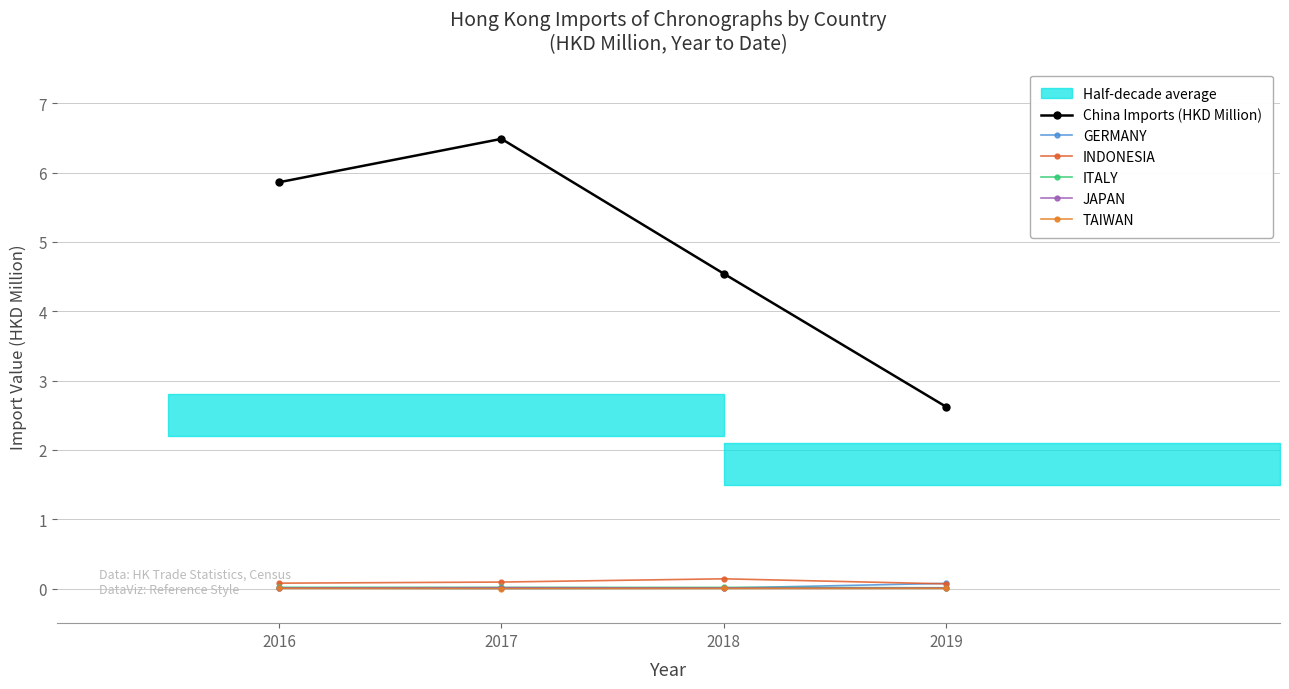

Reading right to left, extract all data points from this chart.

China Imports (HKD Million): 2019=2.6	2018=4.5	2017=6.5	2016=5.9
GERMANY: 2019=0.1	2018=0.0	2017=0.0	2016=0.0
INDONESIA: 2019=0.1	2018=0.1	2017=0.1	2016=0.1
ITALY: 2019=0.0	2018=0.0	2017=0.0	2016=0.0
JAPAN: 2019=0.0	2018=0.0	2017=0.0	2016=0.0
TAIWAN: 2019=0.0	2018=0.0	2017=0.0	2016=0.0